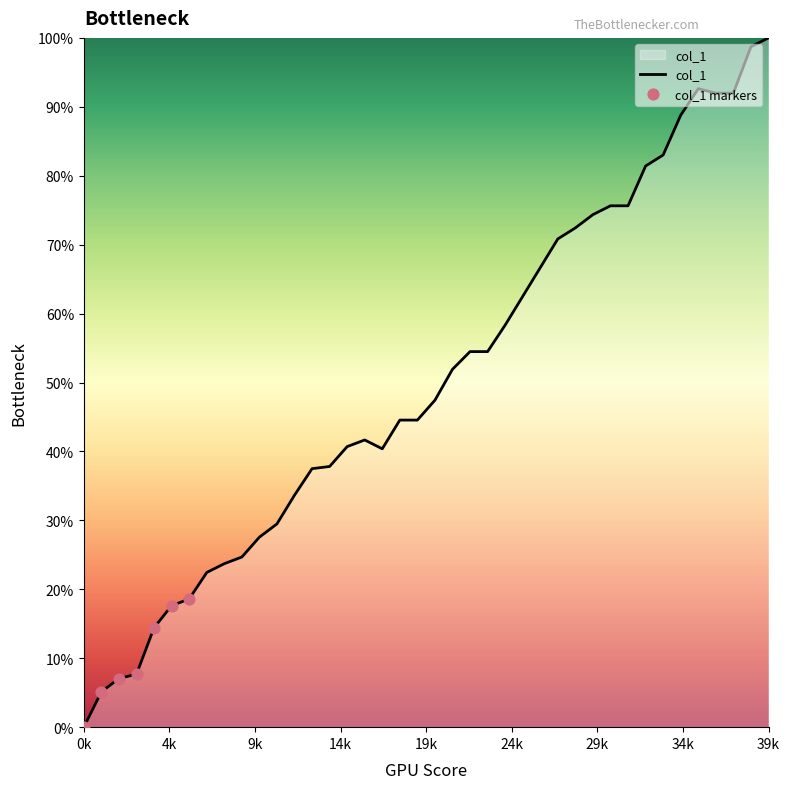

What is the greatest value displayed?

100.0